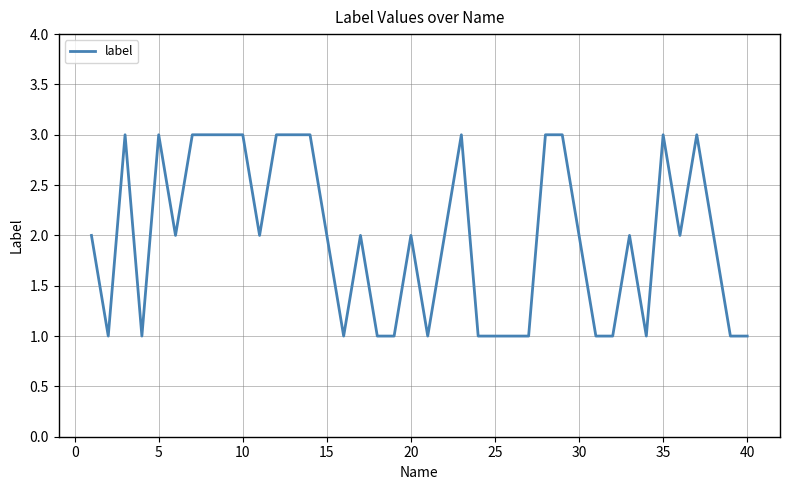

What is the maximum value shown in the chart?

3